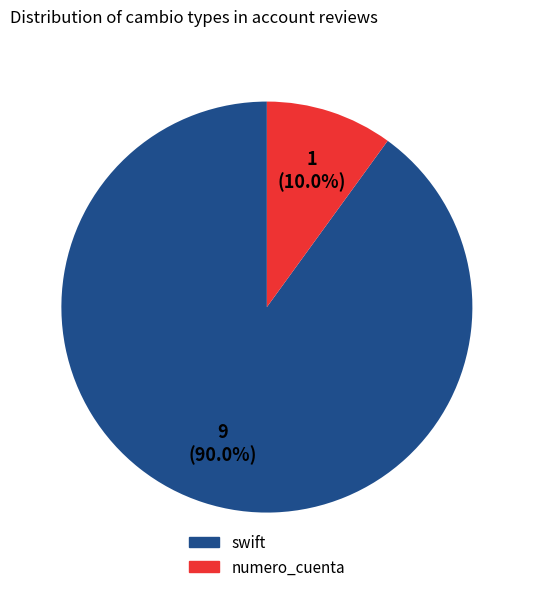

Count the number of slices in the pie.

2